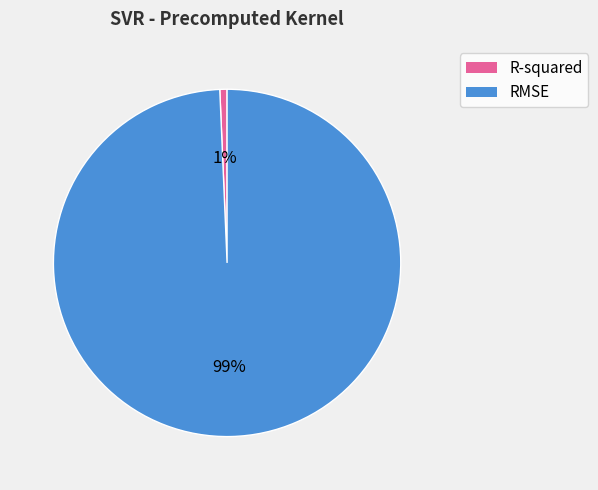

To the nearest percent, what percentage of the pie is RMSE?

99%